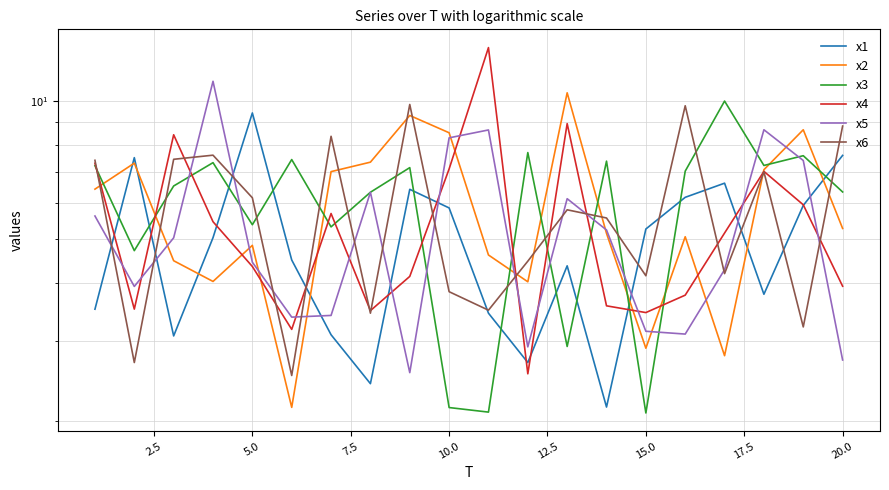

Is the value of x5 at 12 greater than the value of x2 at 15?

Yes